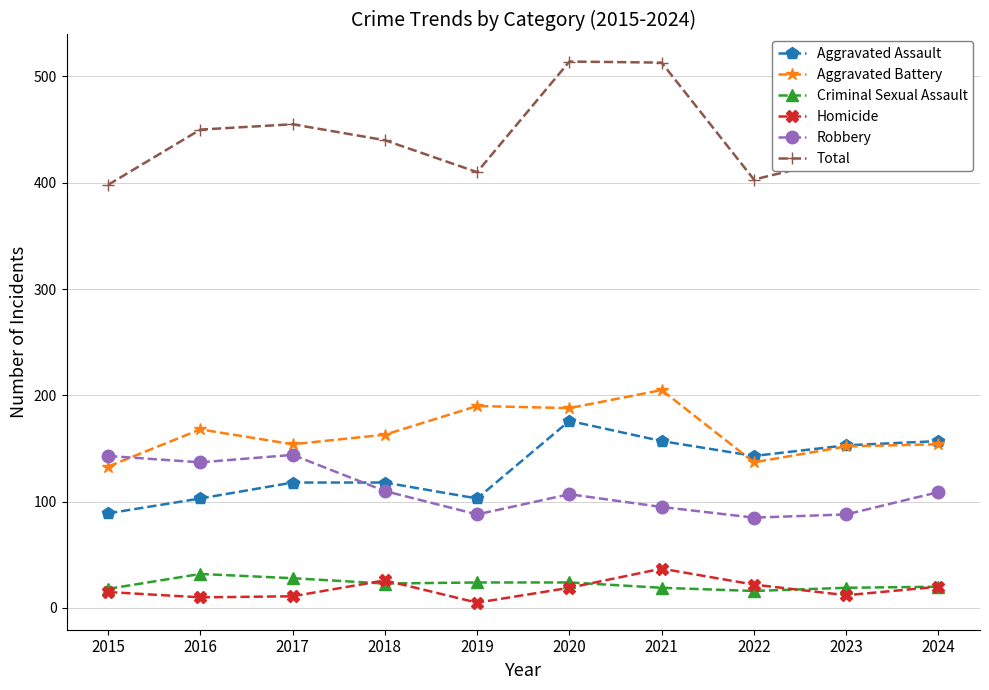

What is the maximum value shown in the chart?

514